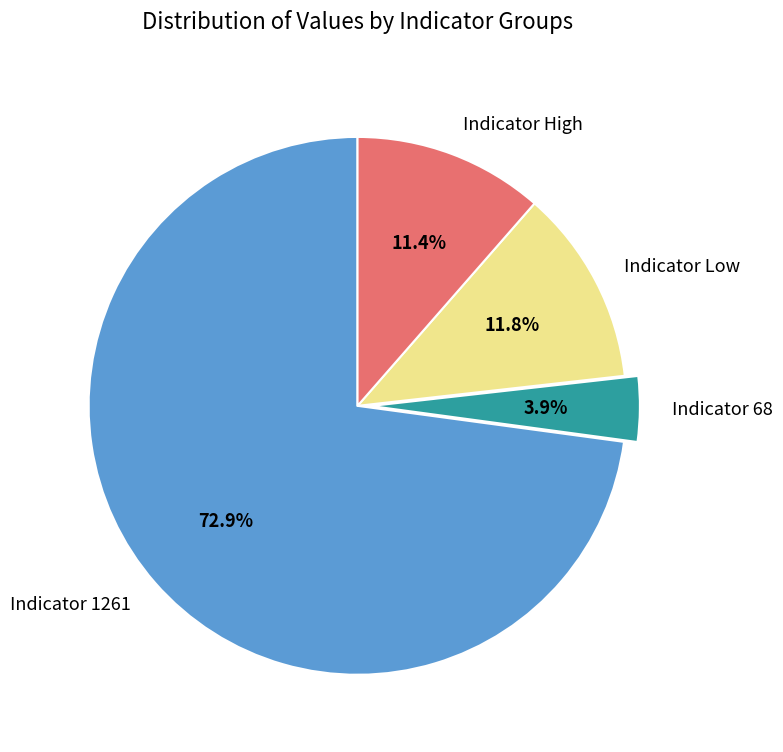

Which category has the biggest portion of the pie?

Indicator 1261